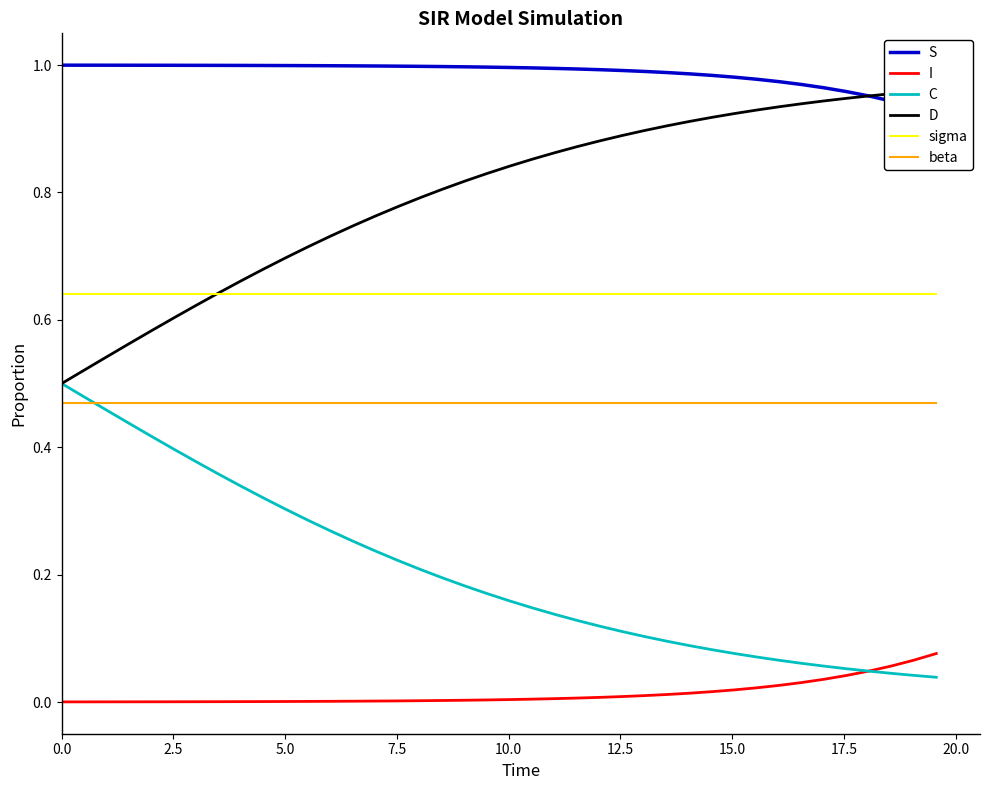

True or false: sigma and beta intersect in this chart.

False